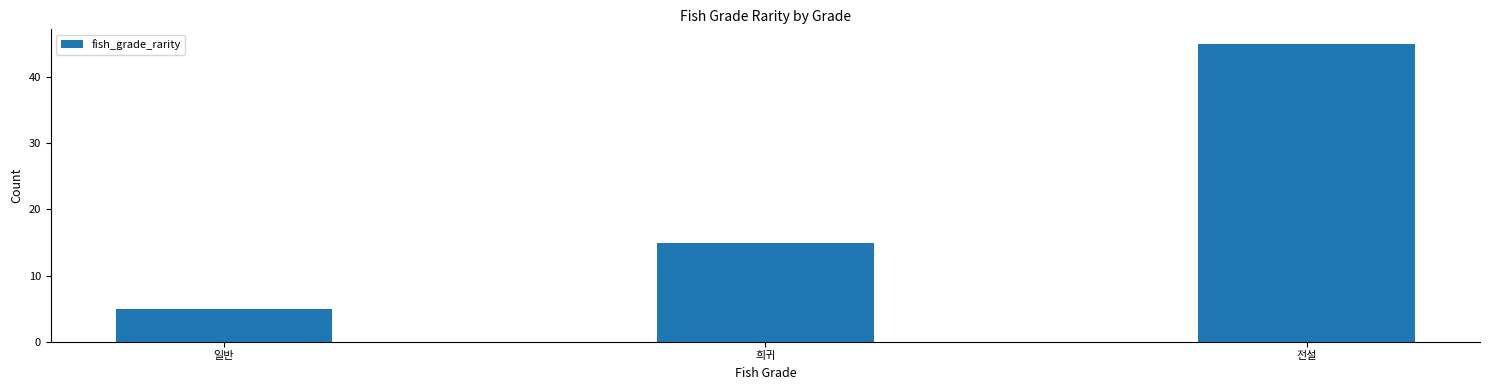

What is the ratio of the value at 전설 to the value at 희귀?

3.0